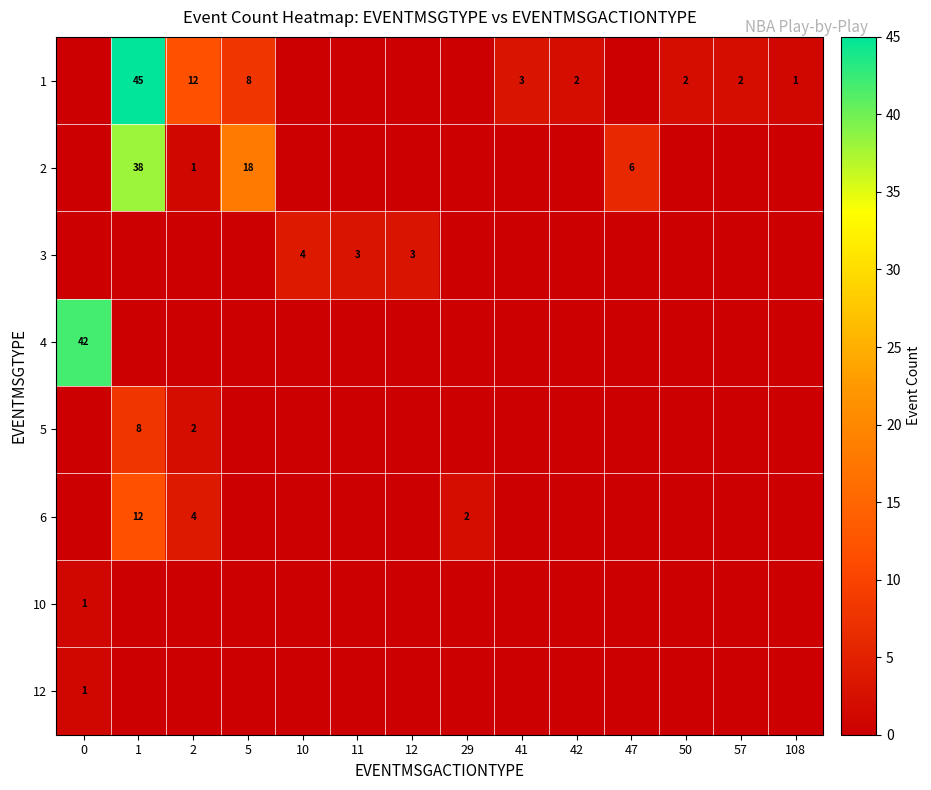

The 1 series shows 2 at 42. True or false?

True